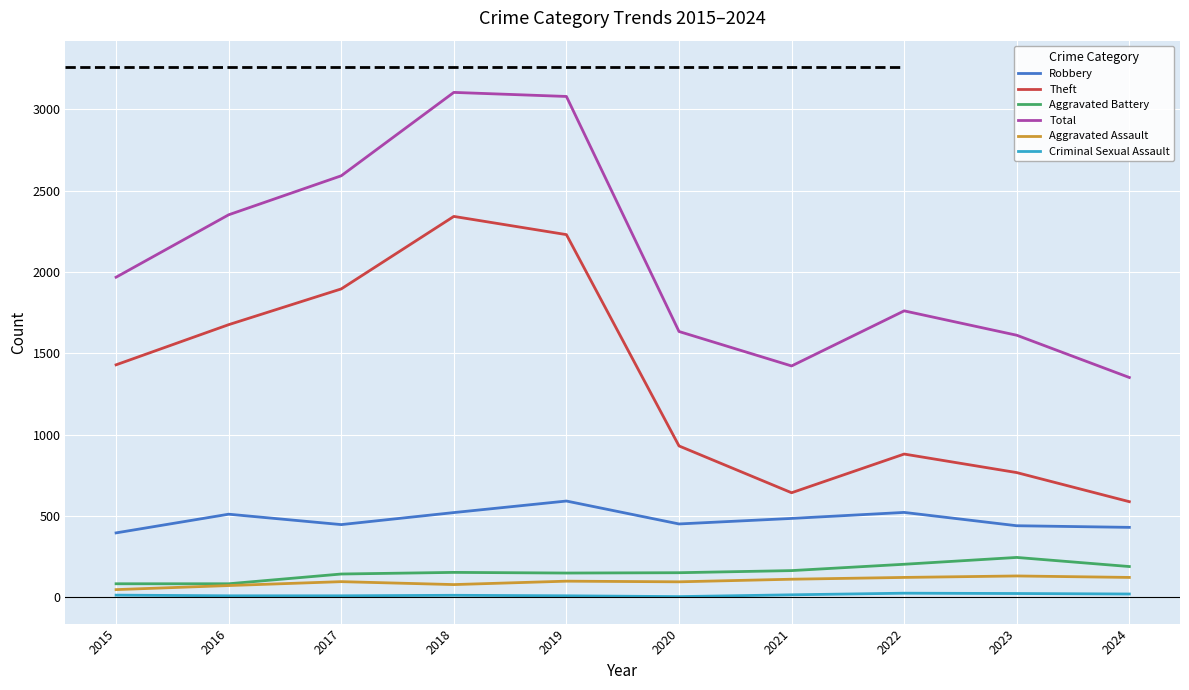

Read the Total value at 2022, to the nearest 50.

1750